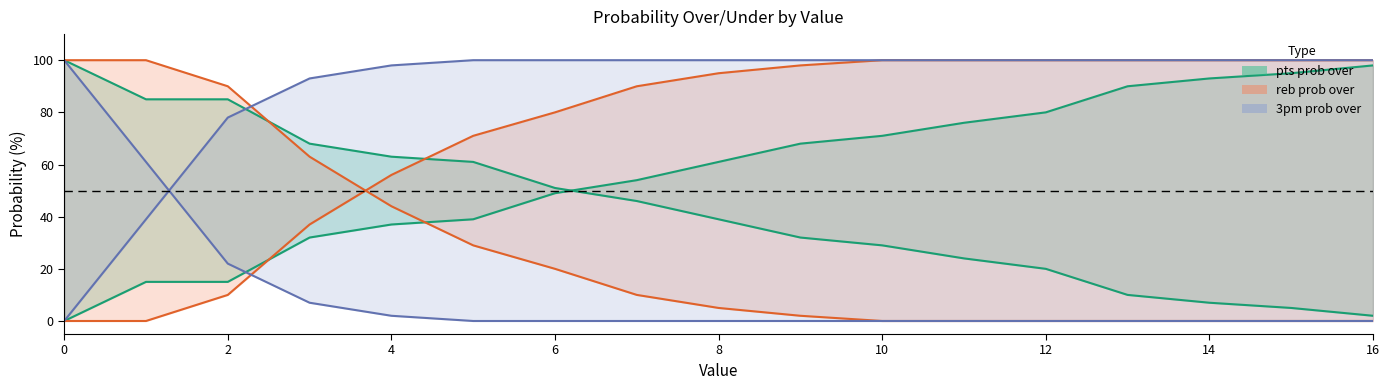

What is the value of the reb prob over point at the 3rd from the left?

90